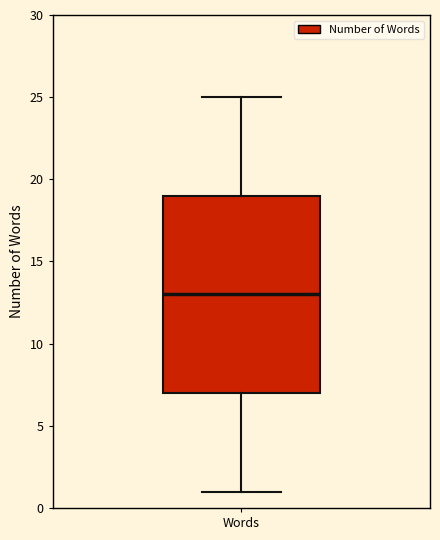

Read this box plot against the y-axis: the position of the median line, the range covered by the box, and the ends of both whiskers. The values are not printed on the chart, so give them approximately, as read against the axis.

median 13, box 7 to 19, whiskers 1 to 25